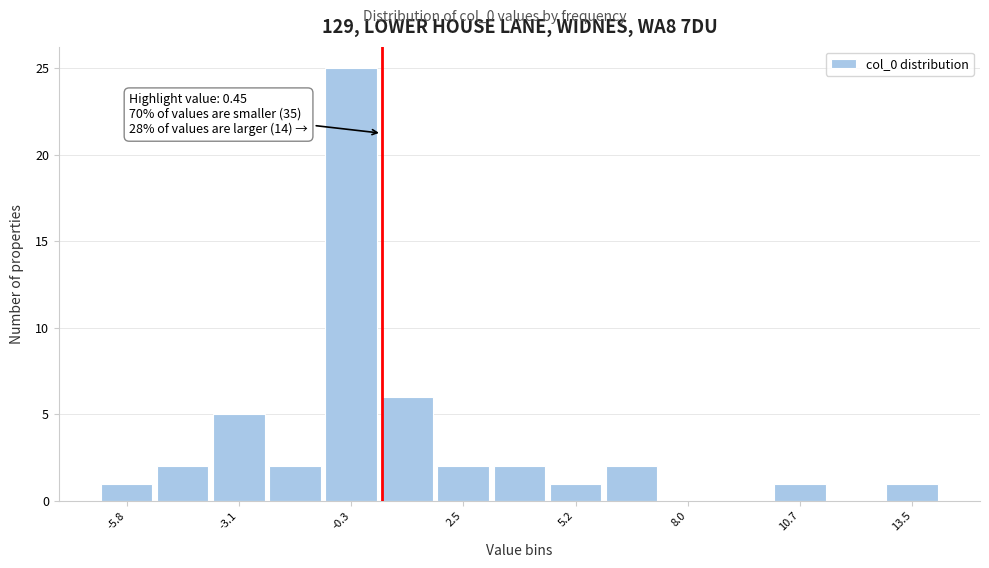

Read against the x-axis, roughly where is the centre of the tallest bar?

-0.5